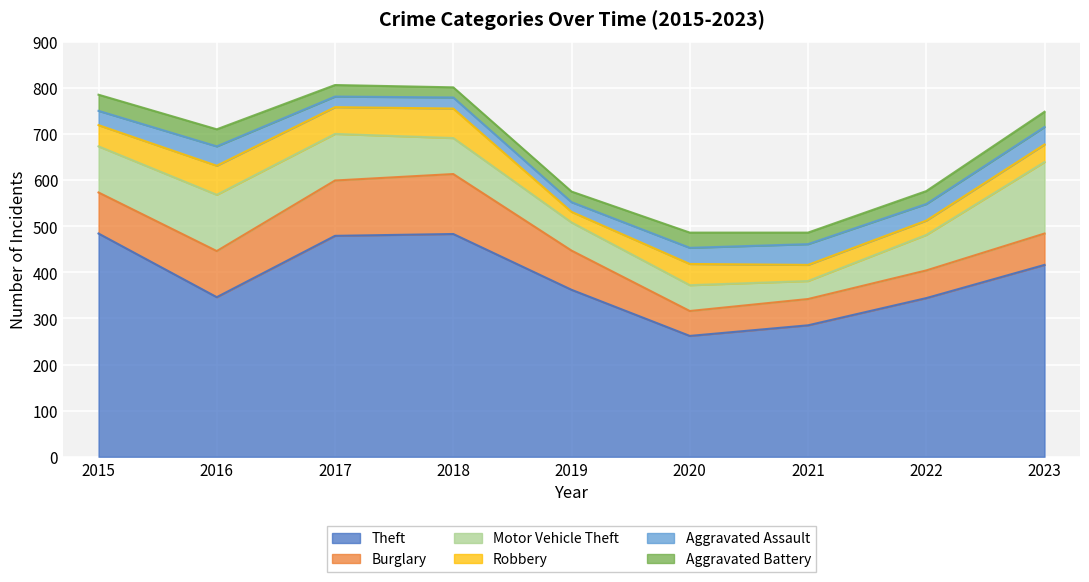

What is the value of the Robbery point at the 9th from the left?

38